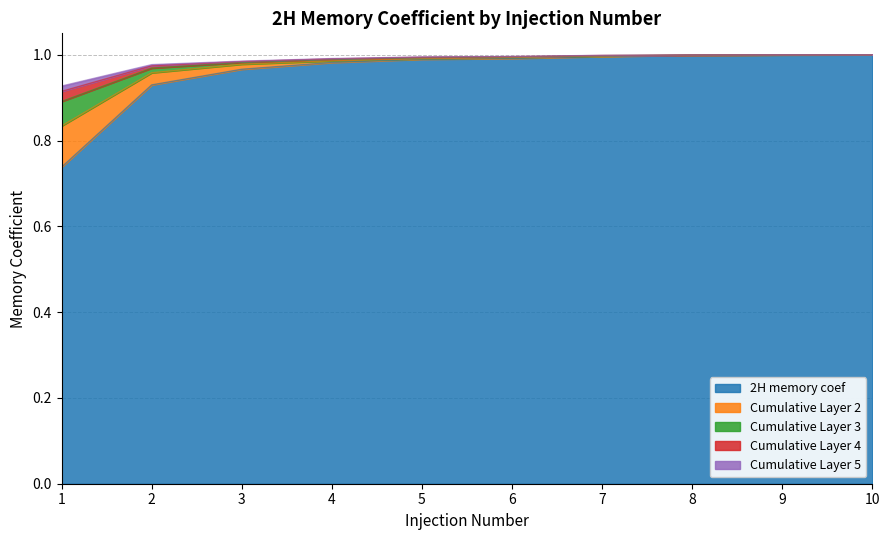

At how many categories does at least one series exceed 0?

10